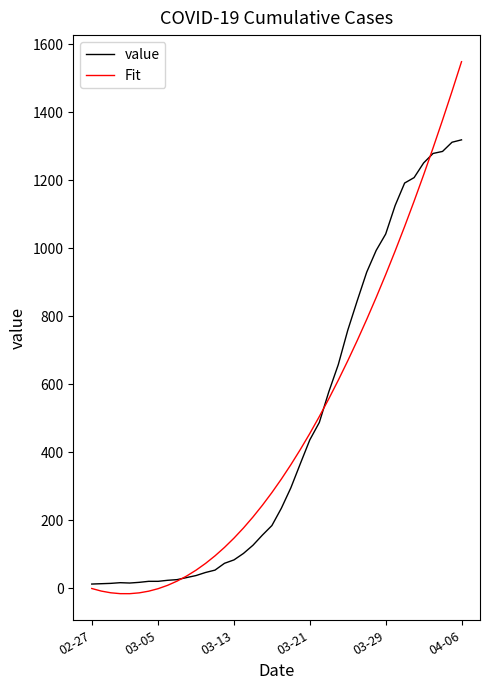

List the series in order of their peak value, highest first.

Fit, value